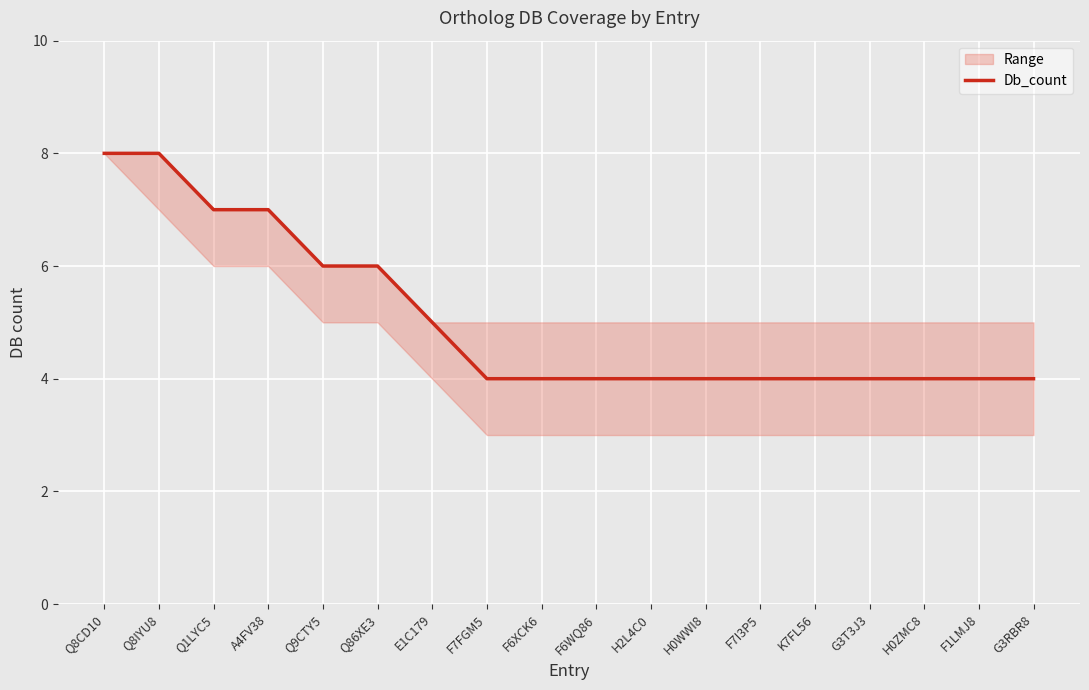

Is this an area chart (filled region under the line)?

No